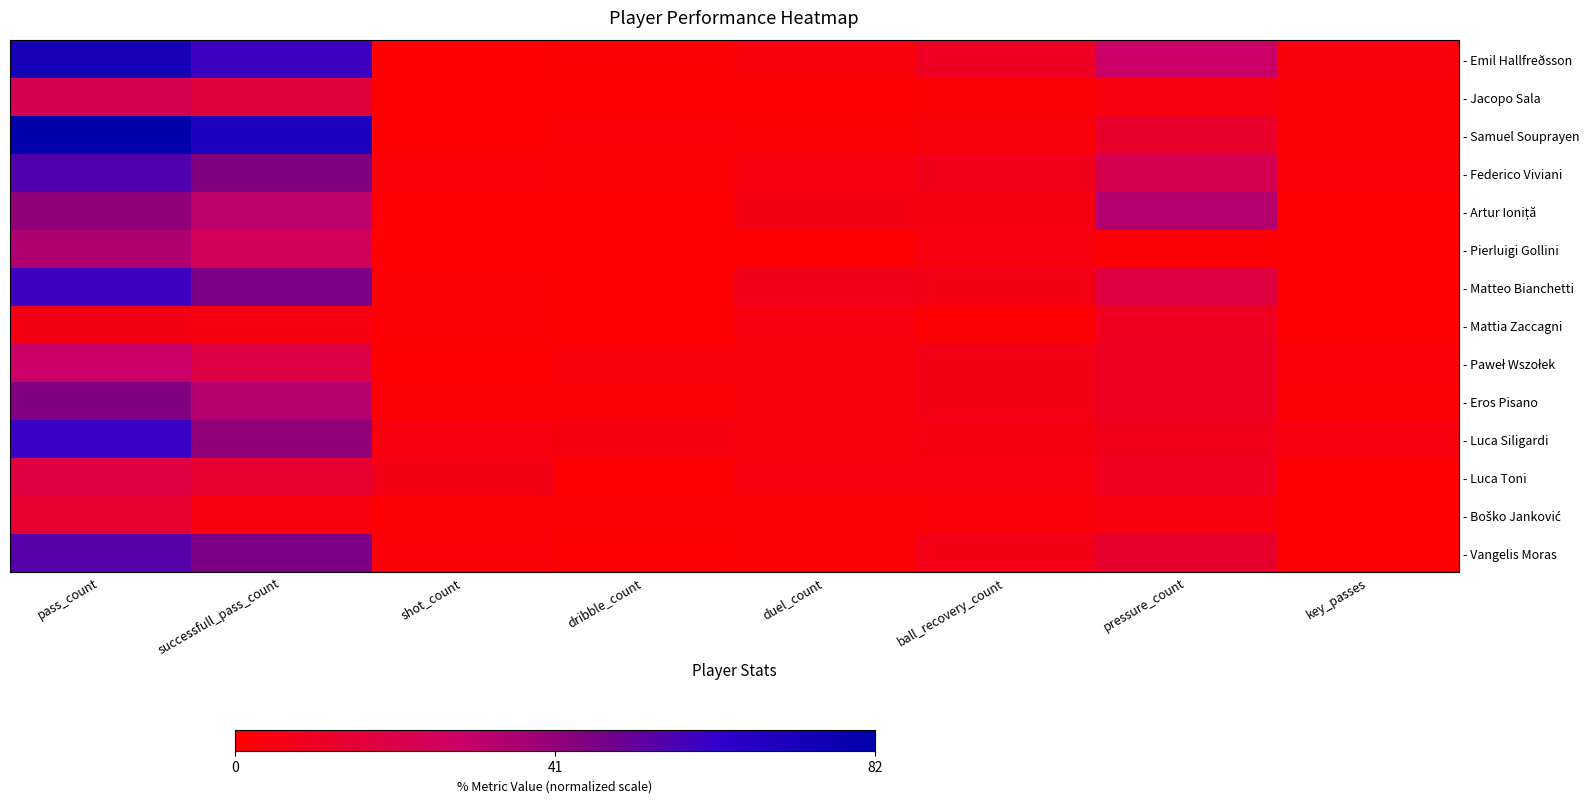

What is the greatest value displayed?

82